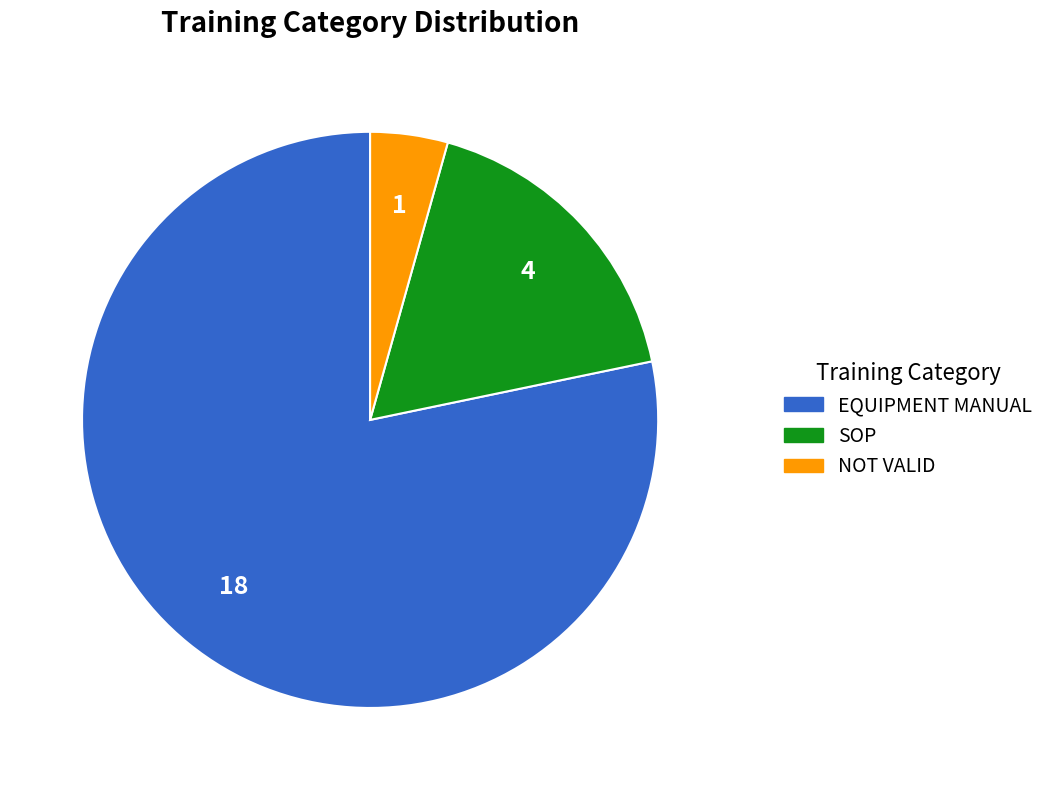

Combined, do SOP and NOT VALID account for over 50%?

No